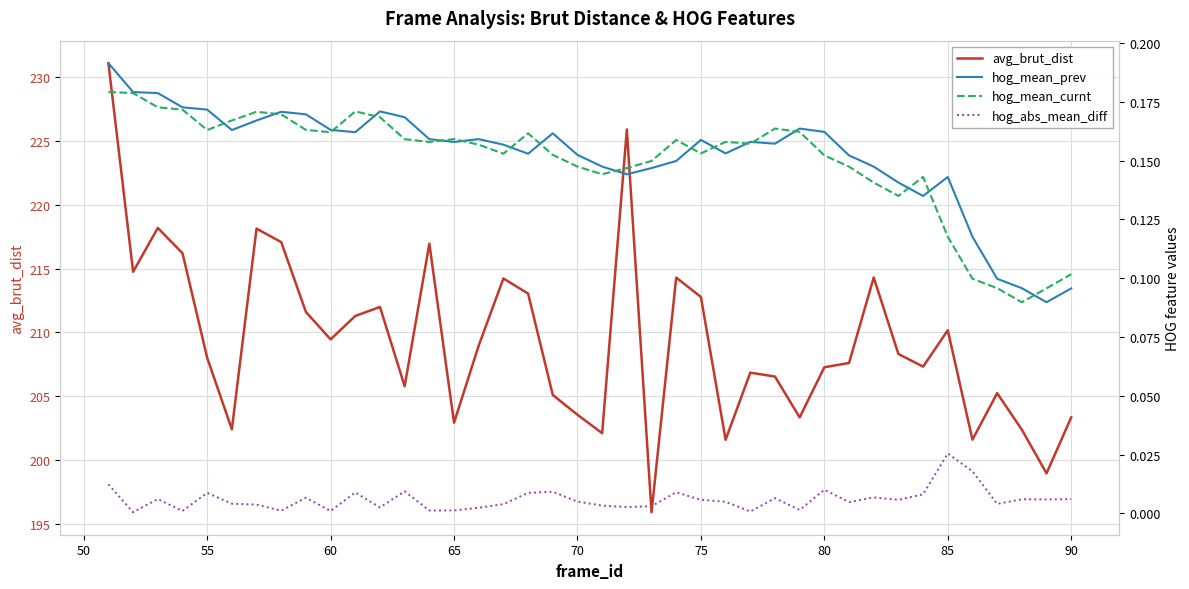

True or false: hog_mean_curnt and hog_abs_mean_diff cross at least once.

False